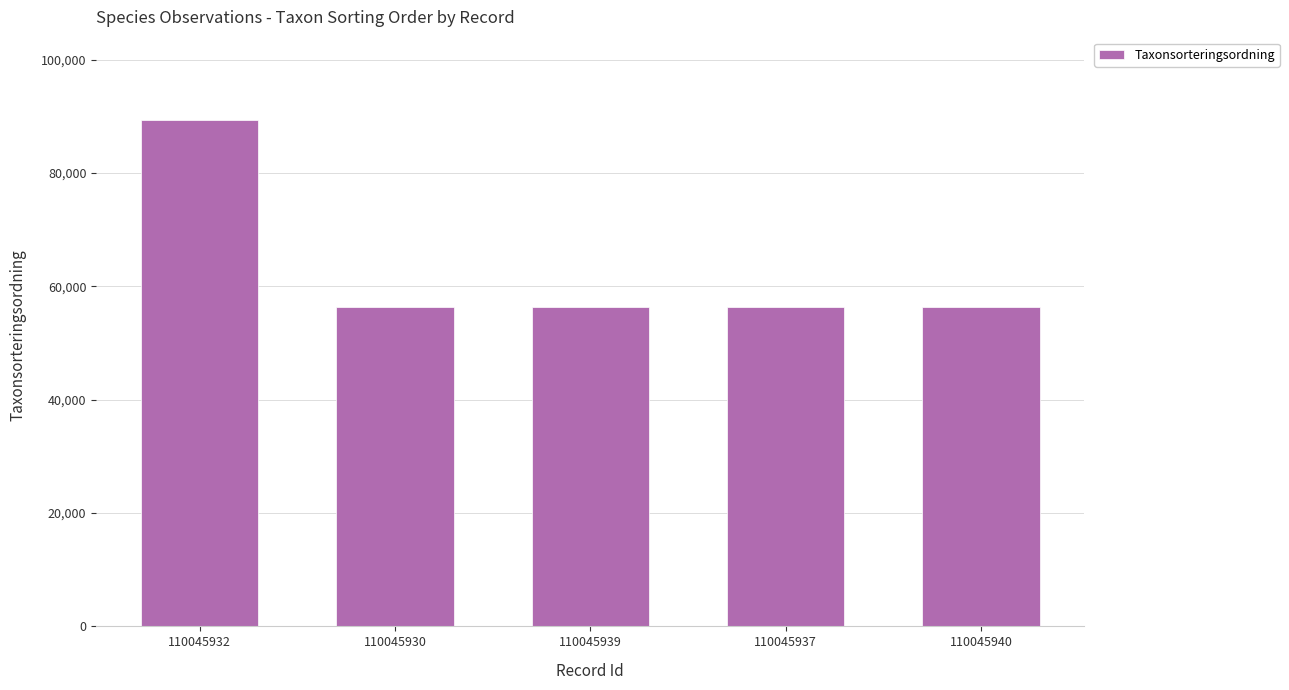

The chart shows a value of 76000 at 110045940. True or false?

False